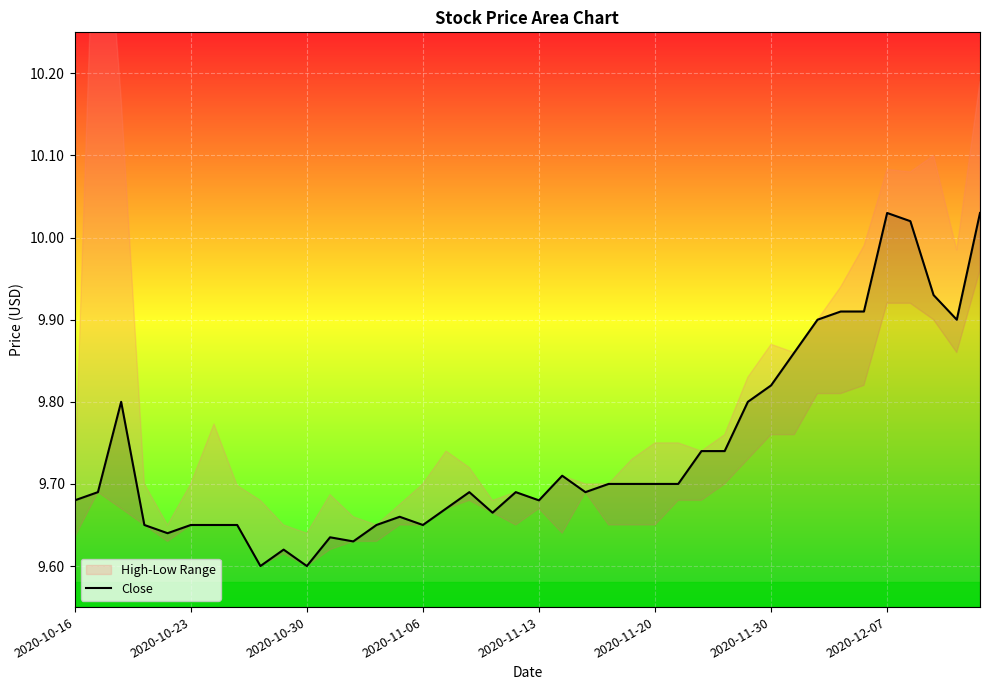

Reading left to right, extract all data points from this chart.

9.7	9.7	9.8	9.6	9.6	9.6	9.6	9.6	9.6	9.6	9.6	9.6	9.6	9.6	9.7	9.6	9.7	9.7	9.7	9.7	9.7	9.7	9.7	9.7	9.7	9.7	9.7	9.7	9.7	9.8	9.8	9.9	9.9	9.9	9.9	10.0	10.0	9.9	9.9	10.0